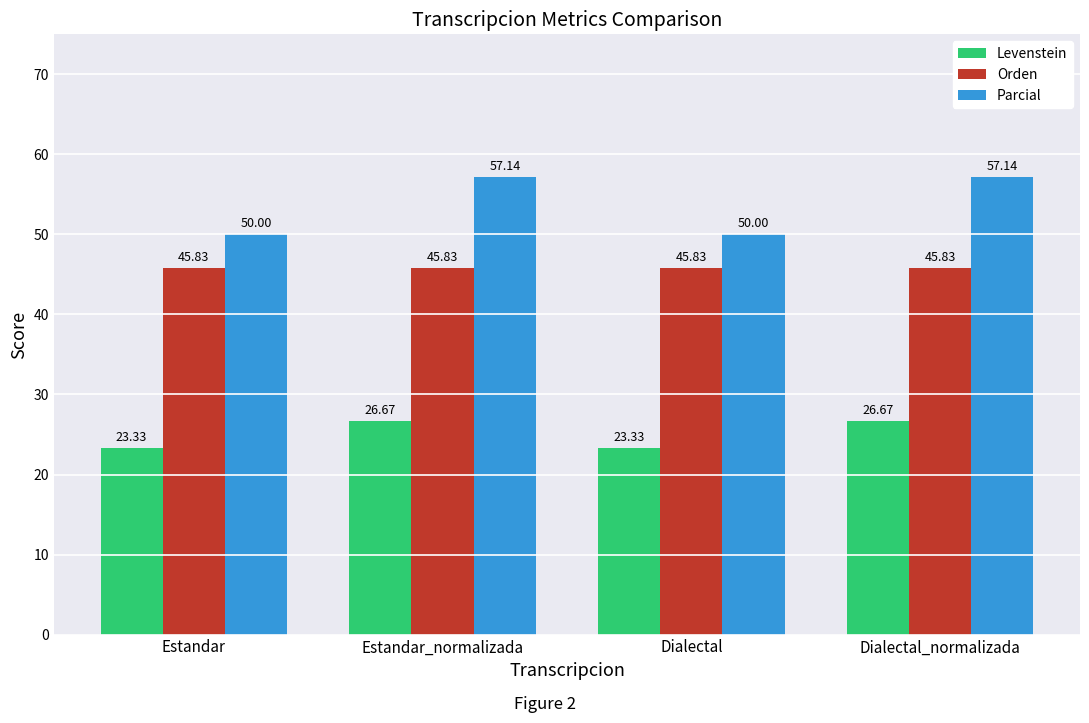

What is the label of the 3rd bar from the right?

Estandar_normalizada